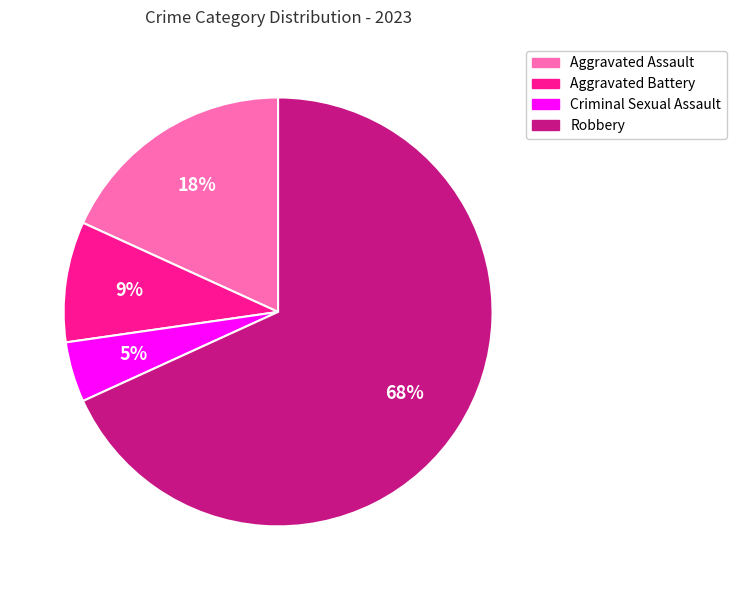

Is there a majority slice in this chart?

Yes